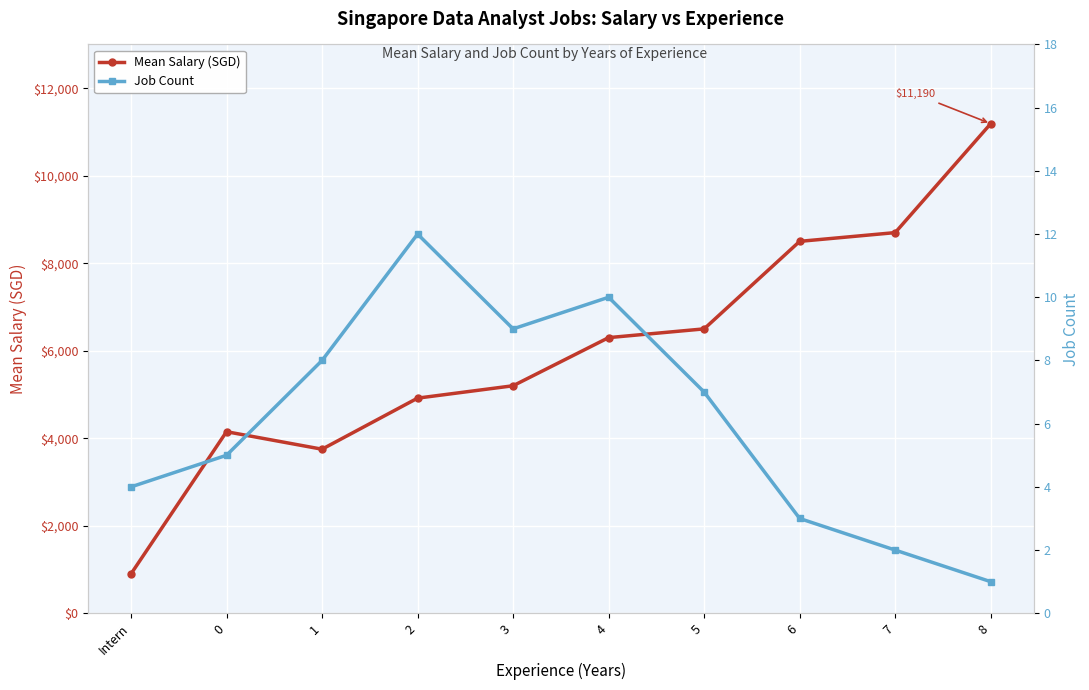

What are all the series names shown in the legend?

Mean Salary (SGD), Job Count